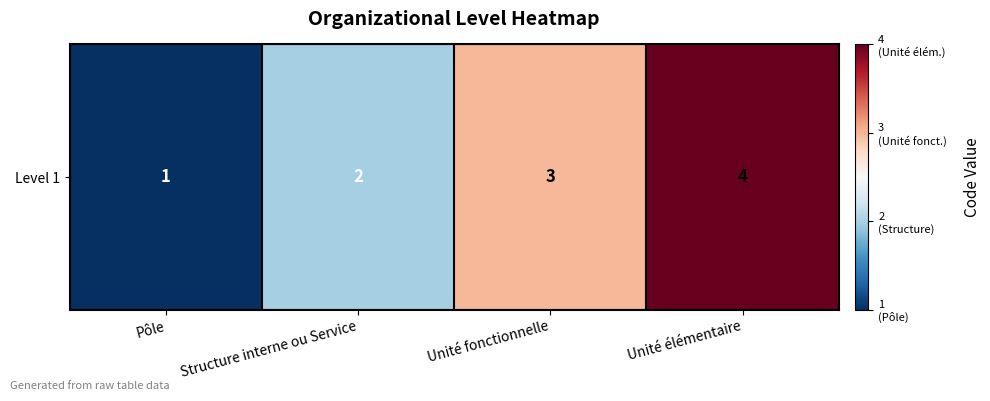

What is the change in value from Pôle to Unité fonctionnelle?

+2